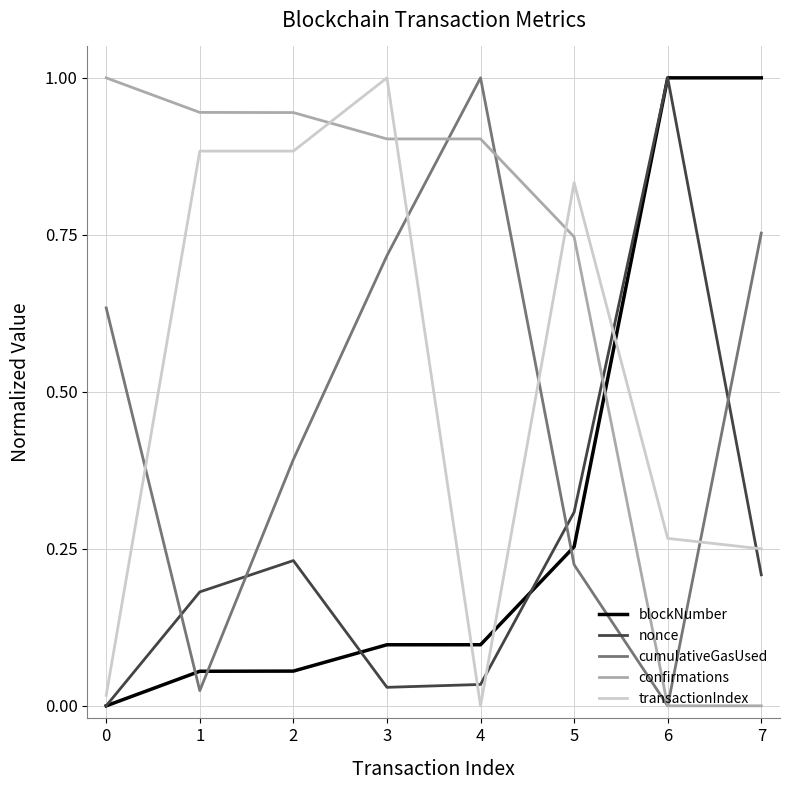

What is the total value across all series at 7?

2.2